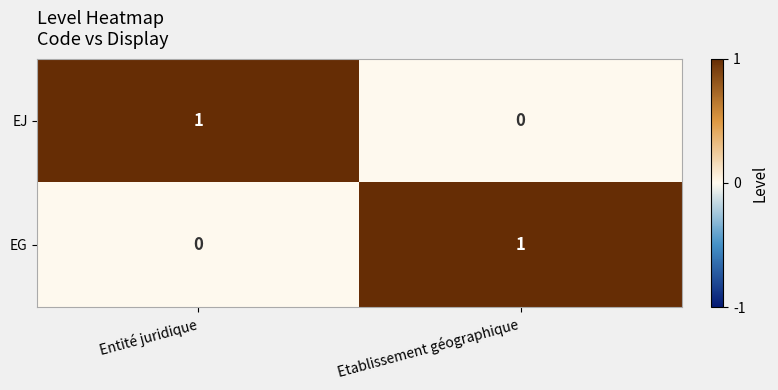

Reading right to left, what are all the values shown in this chart?

EJ: Etablissement géographique=0	Entité juridique=1
EG: Etablissement géographique=1	Entité juridique=0